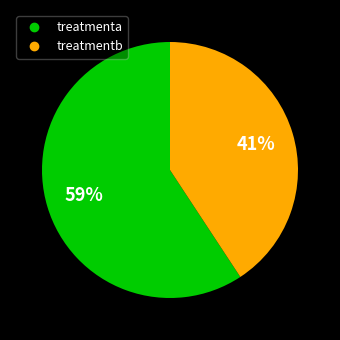

To the nearest percent, what portion does treatmenta represent?

59%